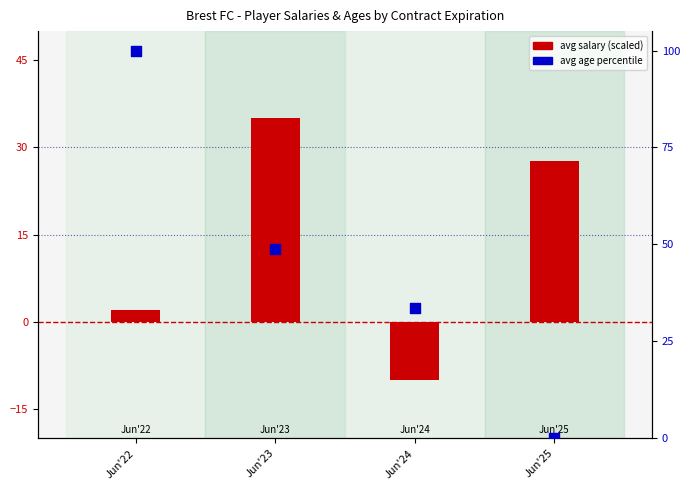

Is the value of avg age (percentile) at Jun'25 greater than the value of avg salary (scaled) at Jun'25?

No